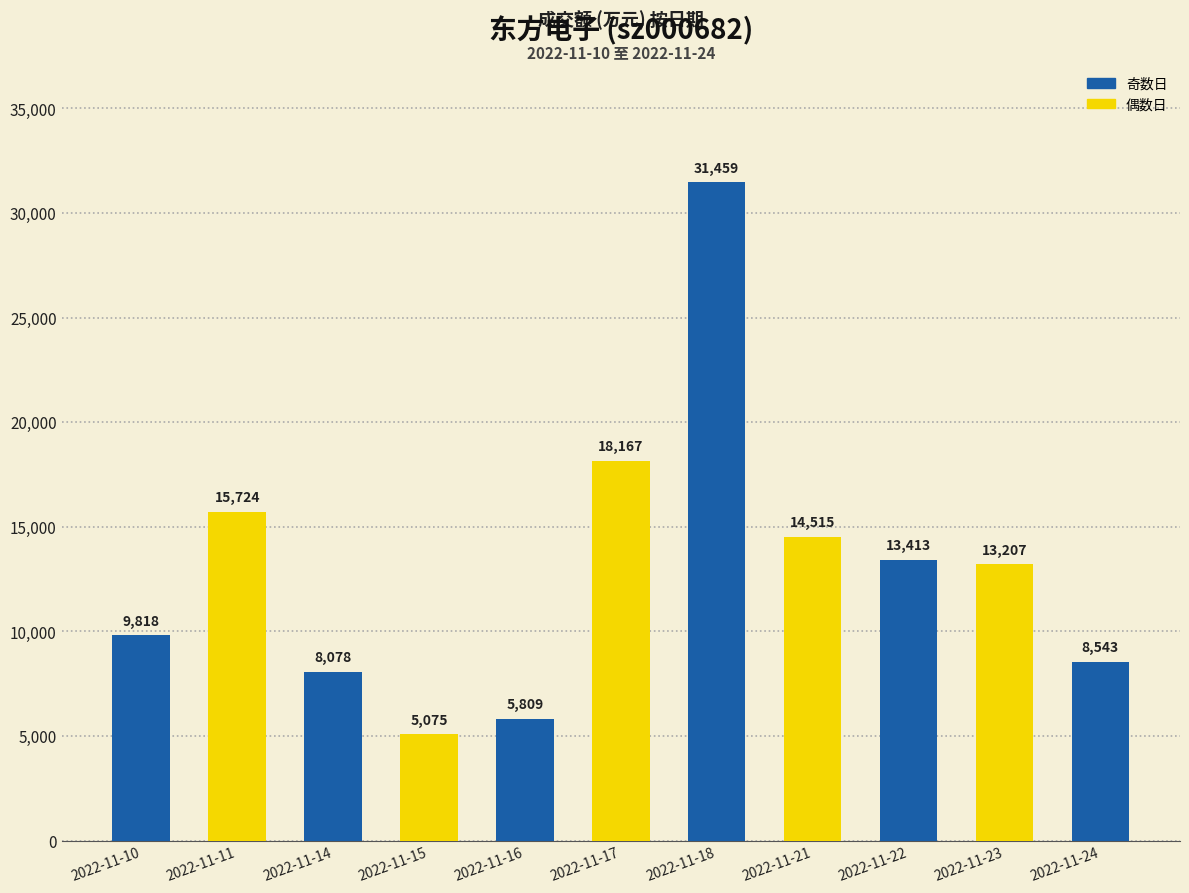

Rank the categories by value from lowest to highest.

2022-11-15, 2022-11-16, 2022-11-14, 2022-11-24, 2022-11-10, 2022-11-23, 2022-11-22, 2022-11-21, 2022-11-11, 2022-11-17, 2022-11-18